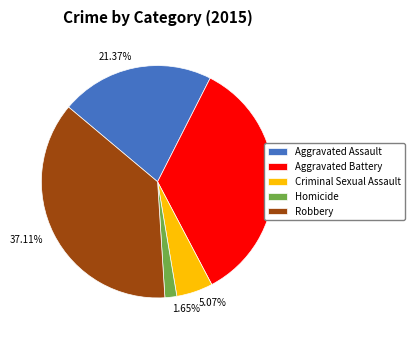

Which has a higher value, Aggravated Battery or Robbery?

Robbery